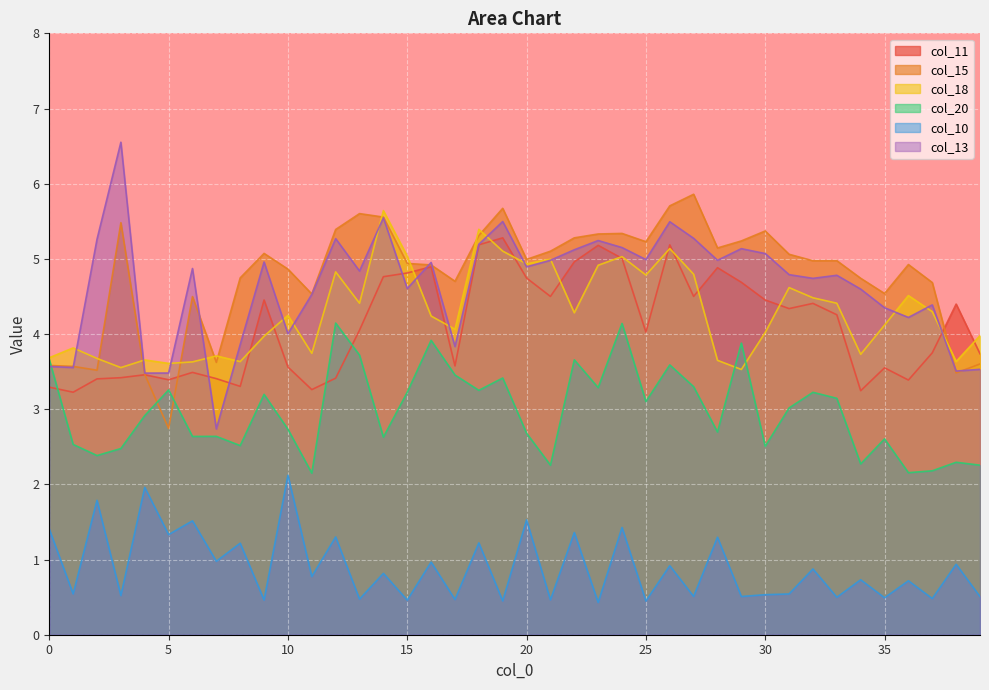

What is the average value of the col_13 series?

4.6